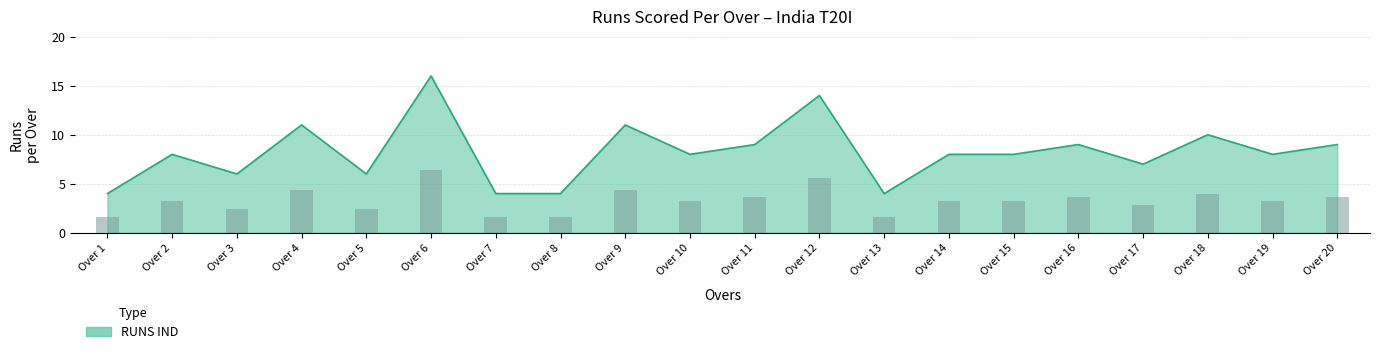

Is it true that the value at Over 9 is 4?

False